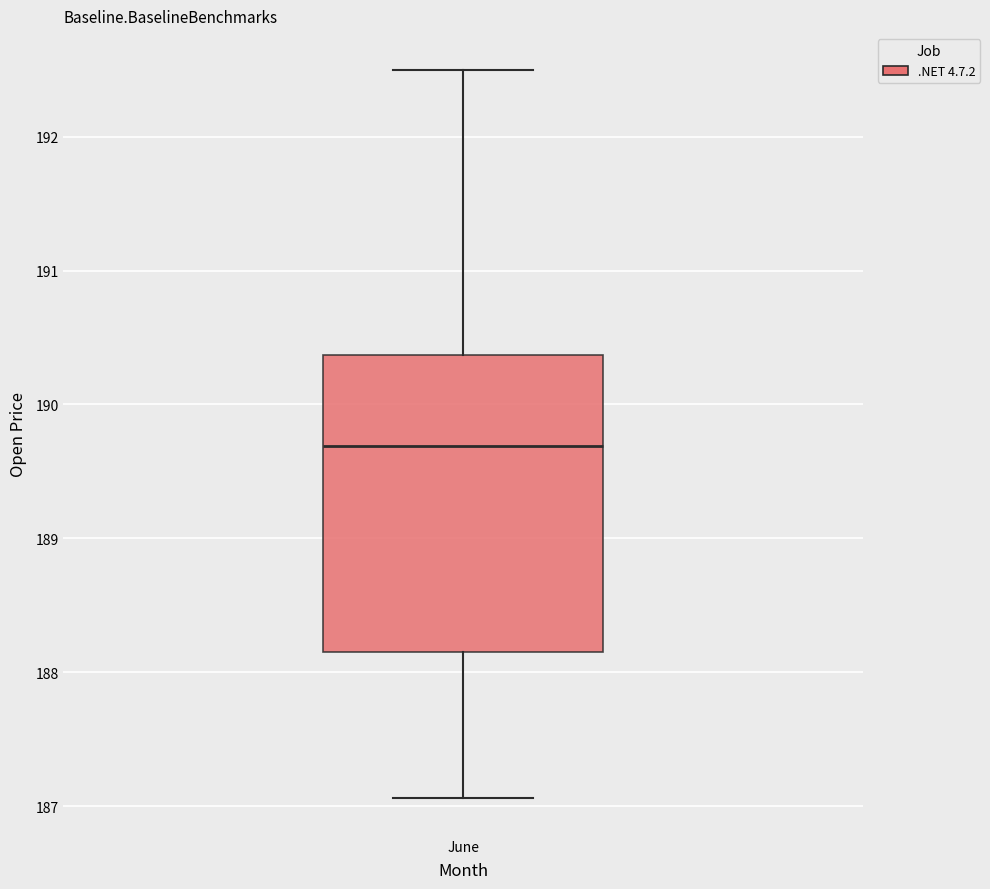

Transcribe this box plot: give where the median line is, the range the box spans, and where the two whiskers end, as read against the y-axis. The values are not printed on the chart, so give them approximately, as read against the axis.

median 189.7, box 188.2 to 190.4, whiskers 187.1 to 192.5